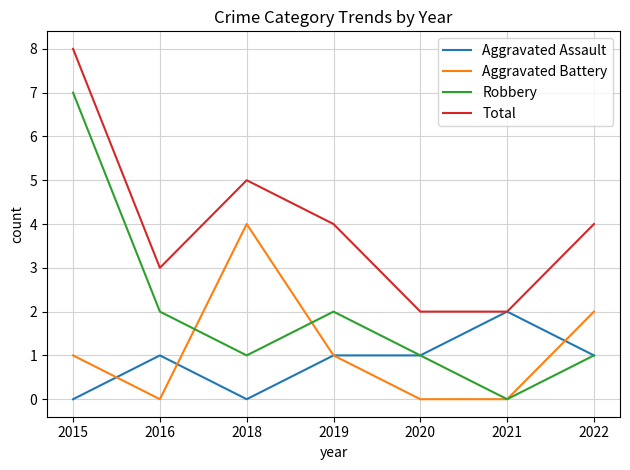

Which series has the largest range (max minus min)?

Robbery